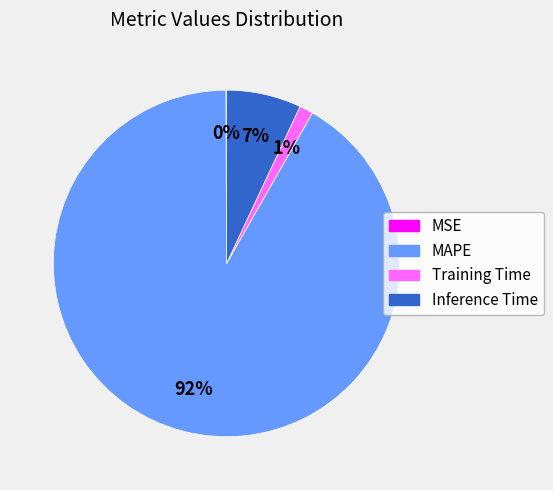

Is there a majority slice in this chart?

Yes